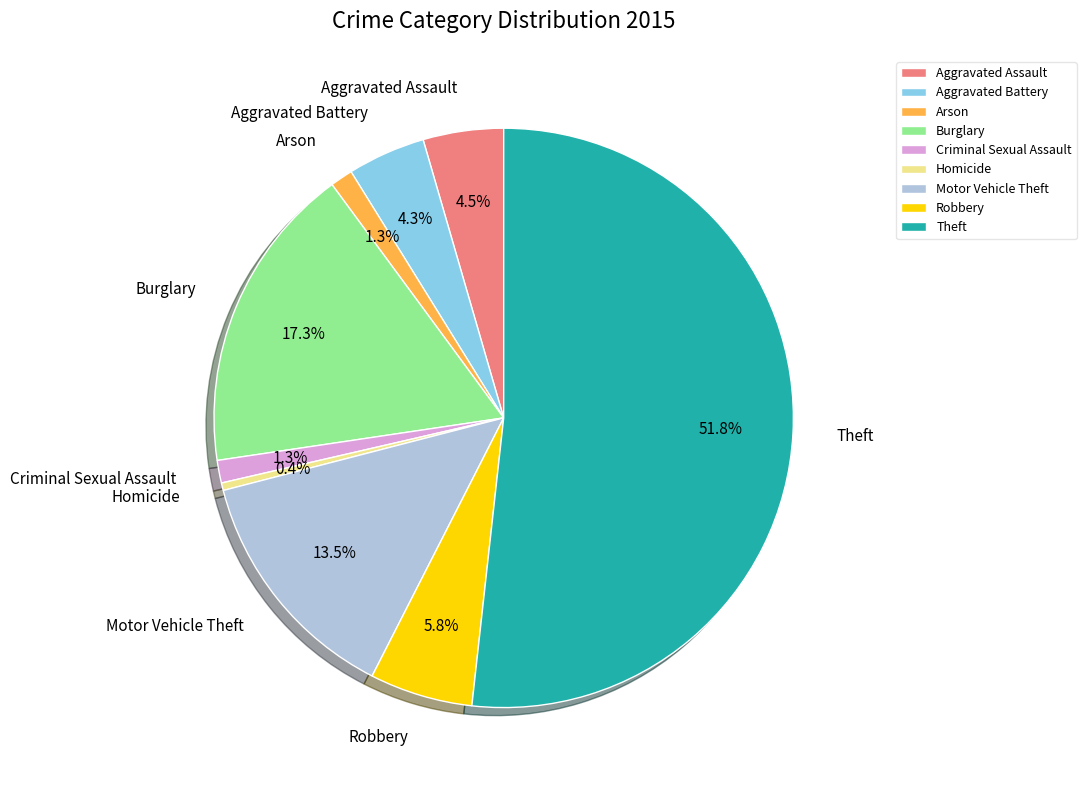

How many segments does this pie chart have?

9